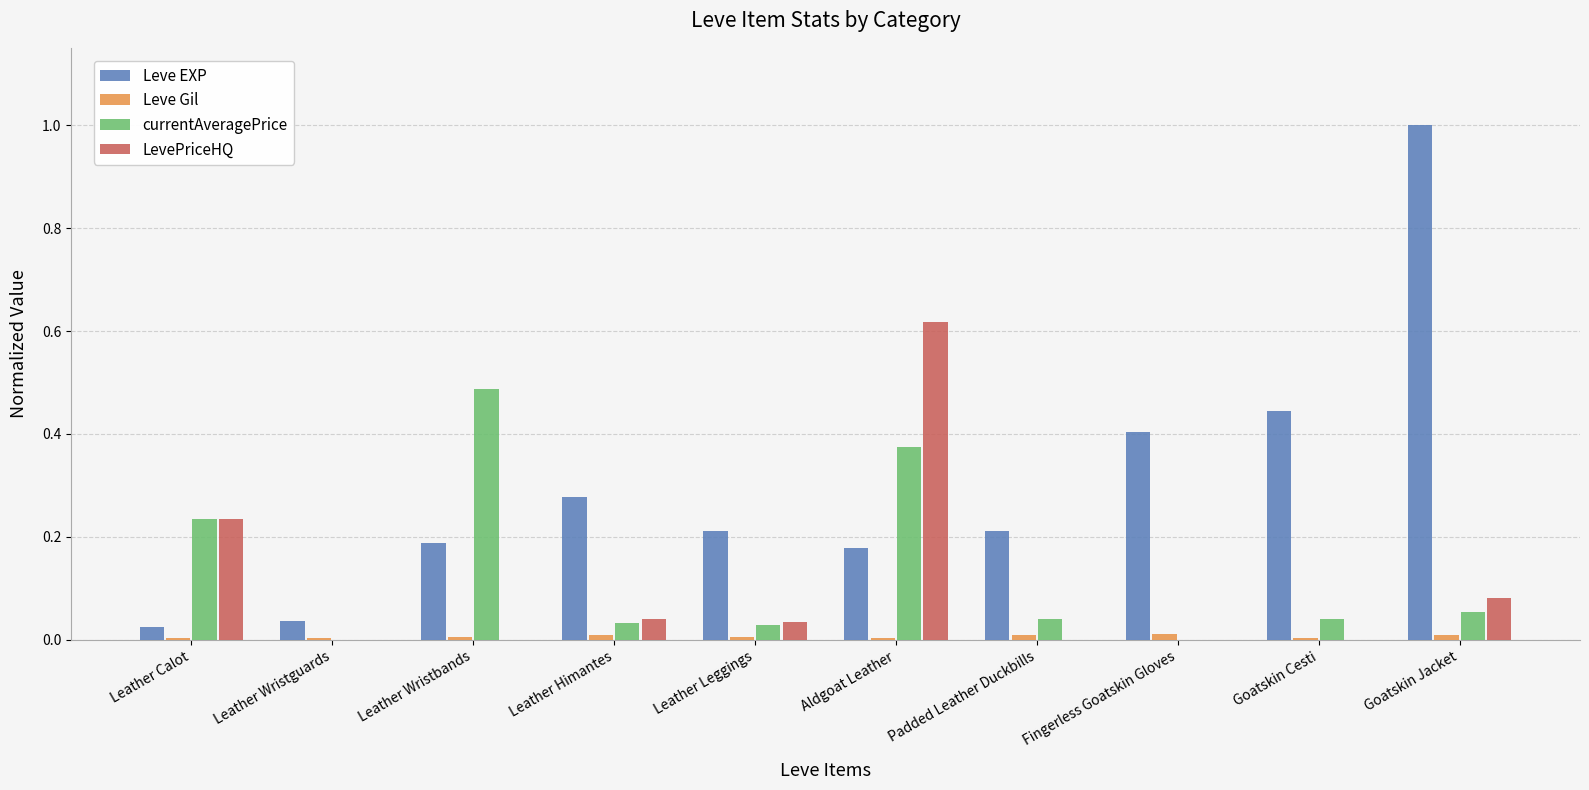

What is the sum of all LevePriceHQ values?

1.0